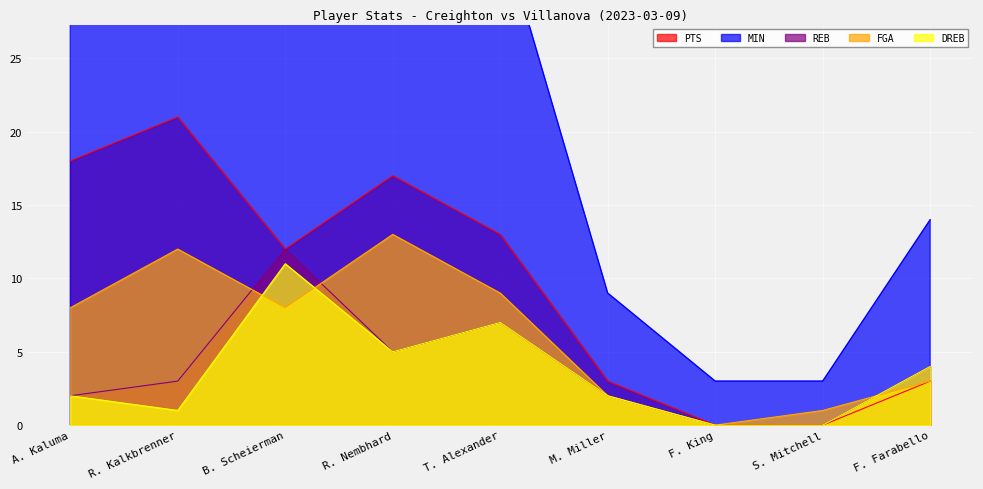

How many data points in MIN are less than 30?

4